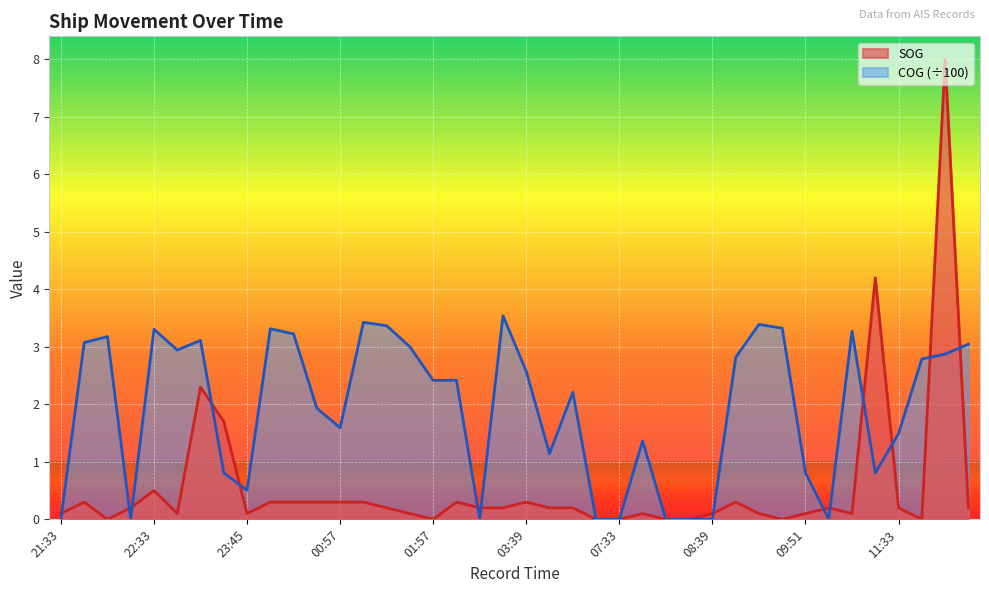

How many lines are shown in the chart?

2